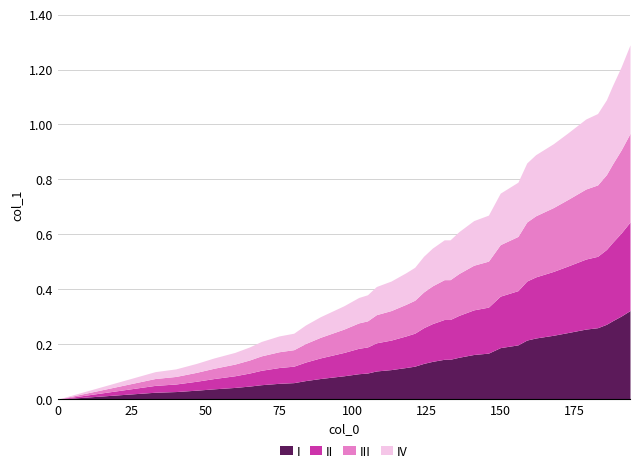

Rank the categories by value from highest to lowest.

194, 191, 188, 186, 183, 179, 173, 168, 162, 159, 156, 150, 148, 146, 141, 136, 131, 133, 127, 124, 121, 118, 113, 108, 105, 102, 97, 93, 89, 84, 80, 75, 69, 65, 60, 53, 47, 40, 33, 0